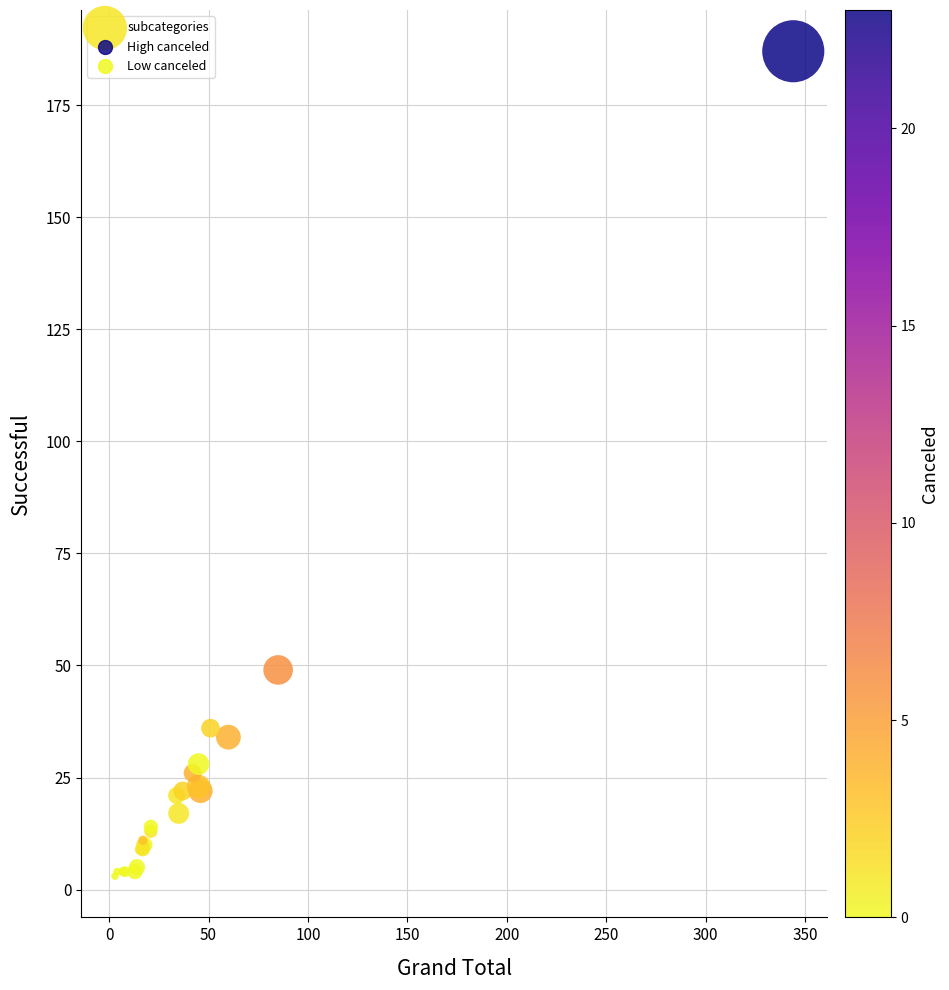

What Y value in the scatter plot is closest to 95?

49